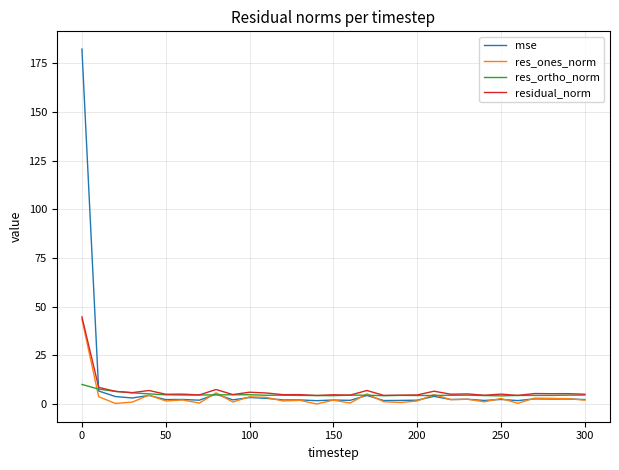

What is the maximum value shown in the chart?

182.3